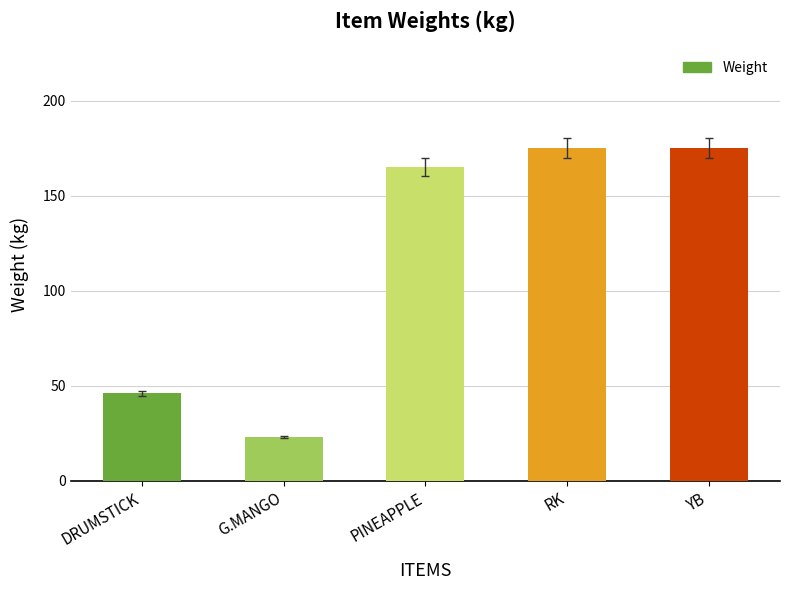

What is the change in value from PINEAPPLE to RK?

+10